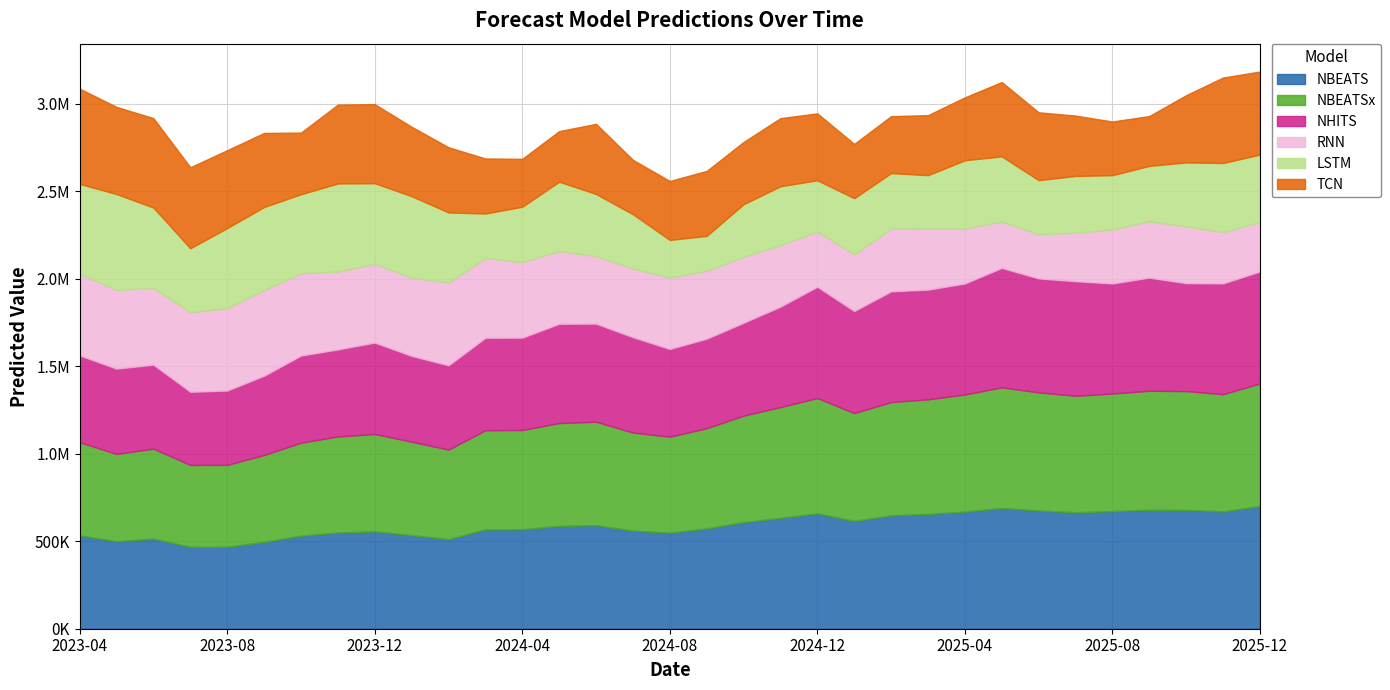

How many data points in TCN are less than 382325?

16